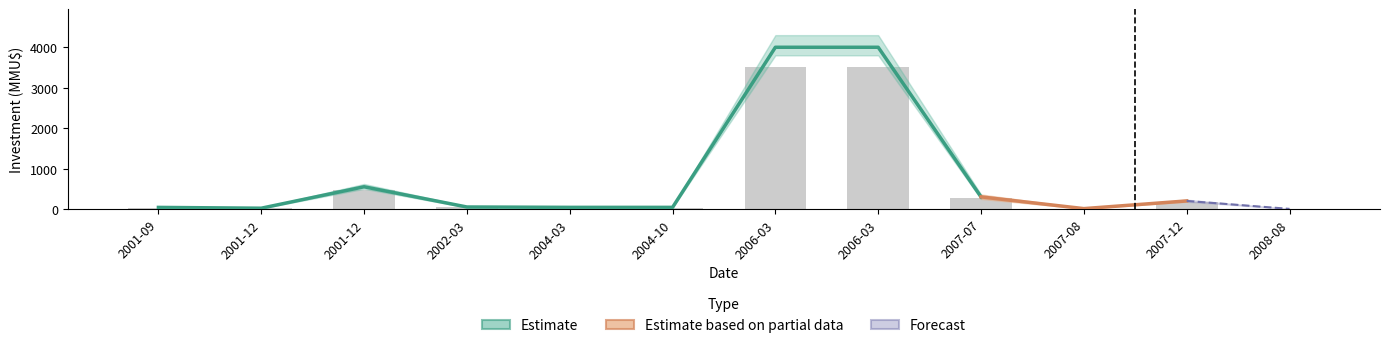

What is the minimum value shown in the chart?

0.8